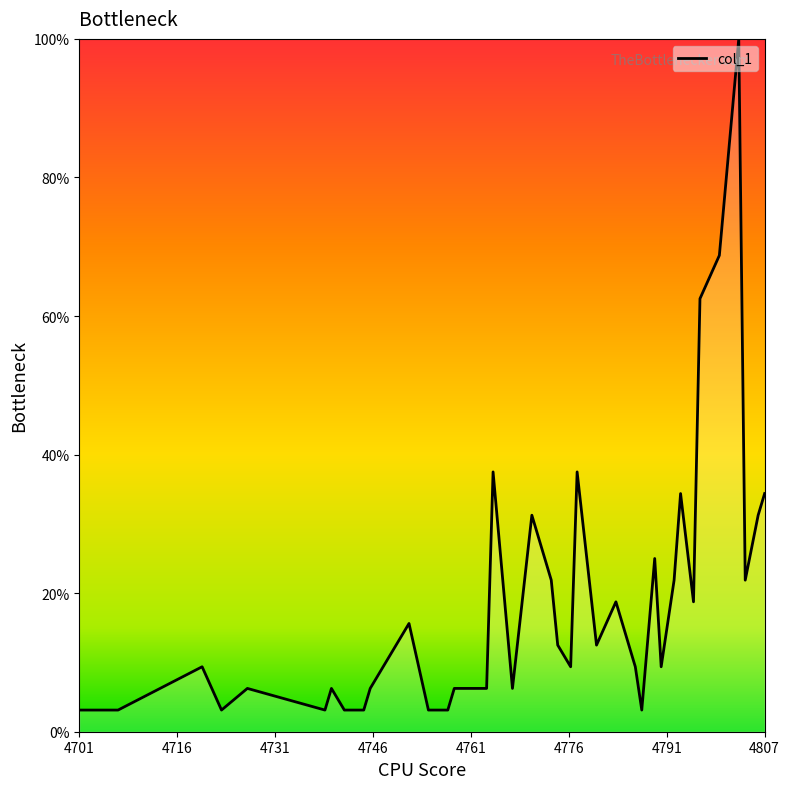

How many points are lower than both their immediate neighbors (excluding endpoints)?

9